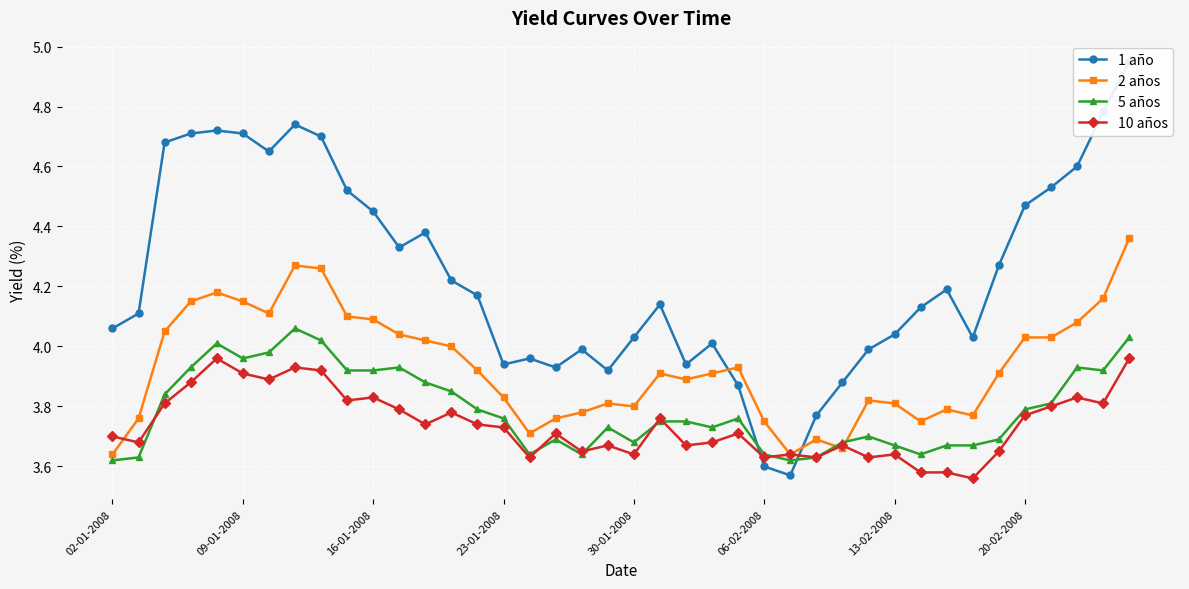

At which category is the sum across all series the highest?

39